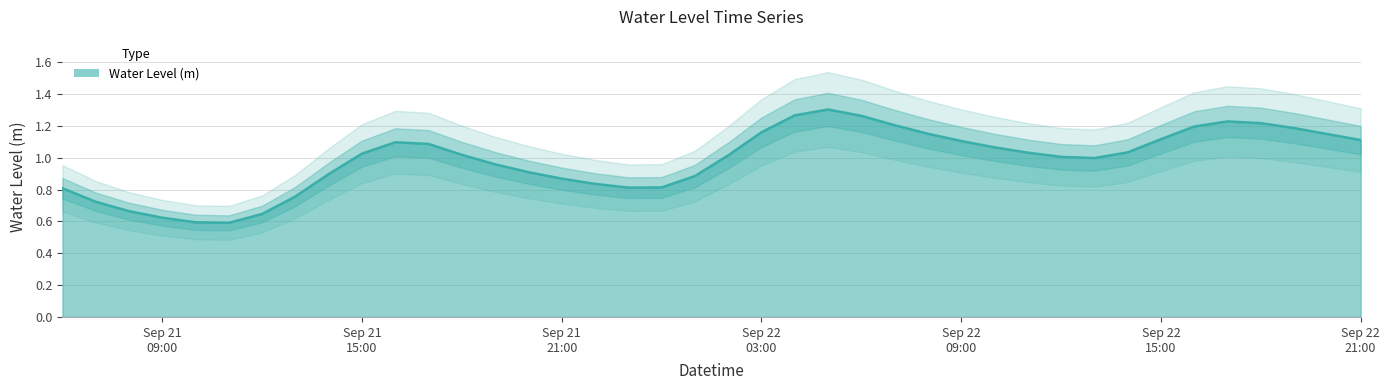

What is the label of the 10th point from the right?

2023-09-22 12:00:00